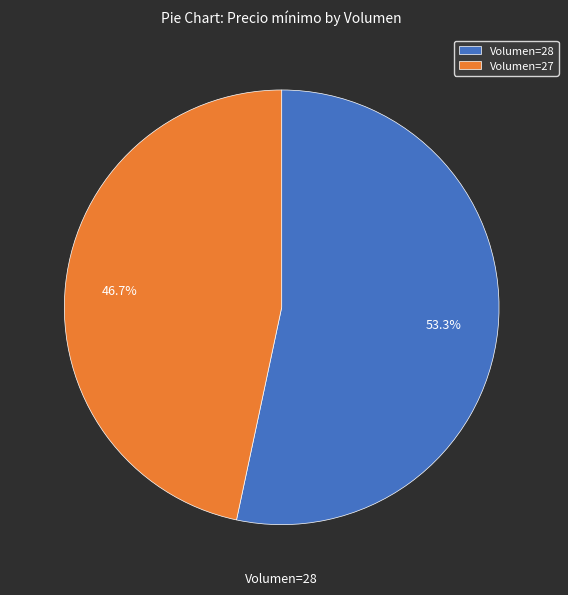

Rank the categories by value from lowest to highest.

Volumen=27, Volumen=28